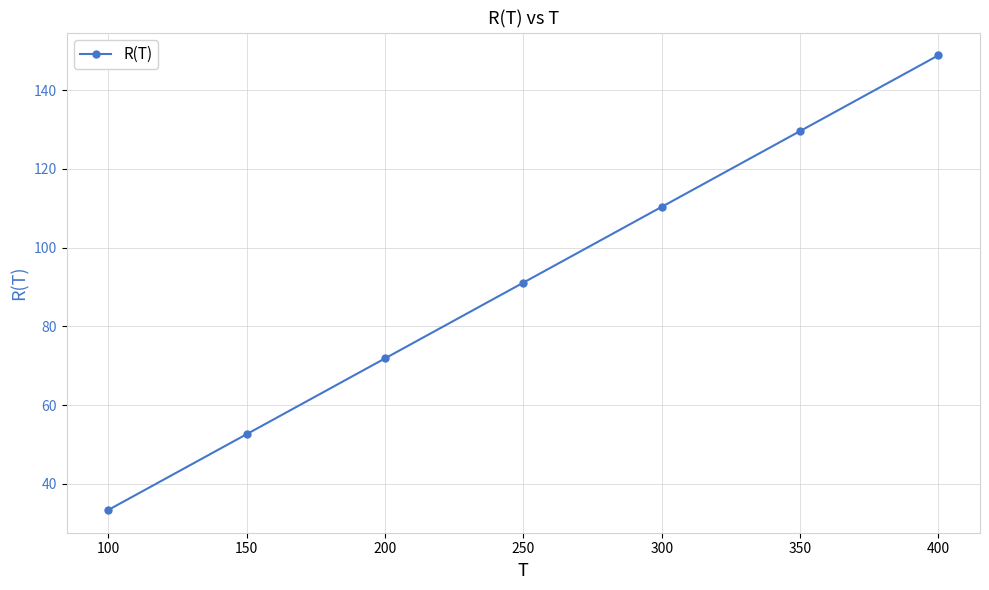

How many distinct data groups are displayed?

1